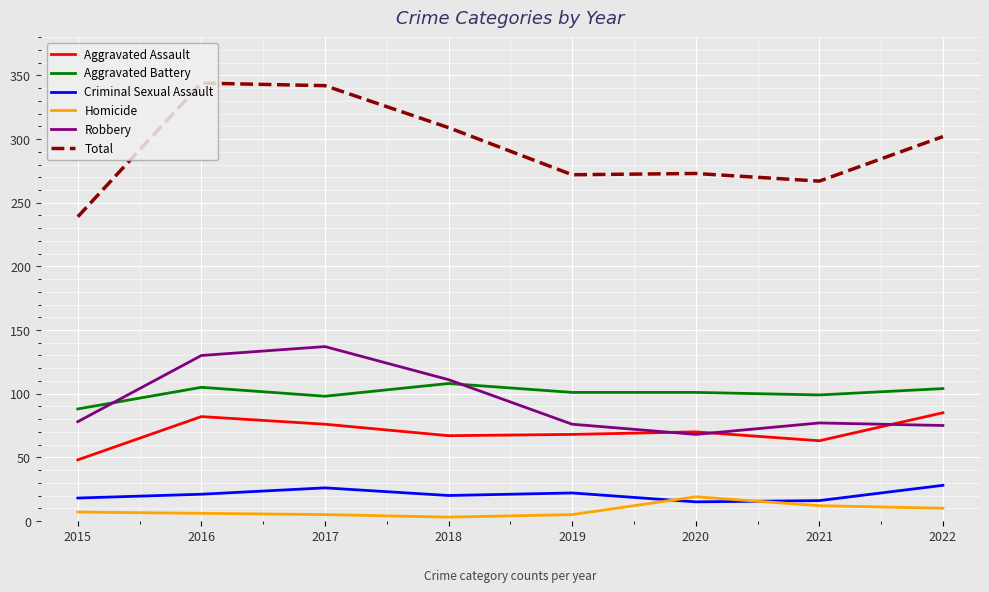

What is the maximum value shown in the chart?

344